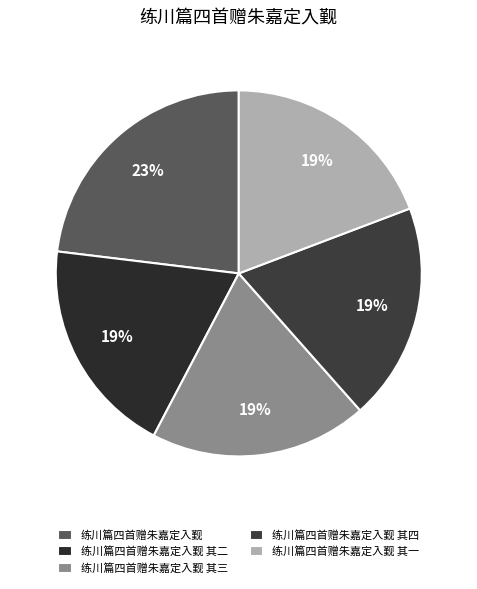

To the nearest percent, what percentage of the pie is 练川篇四首赠朱嘉定入觐 其三?

19%